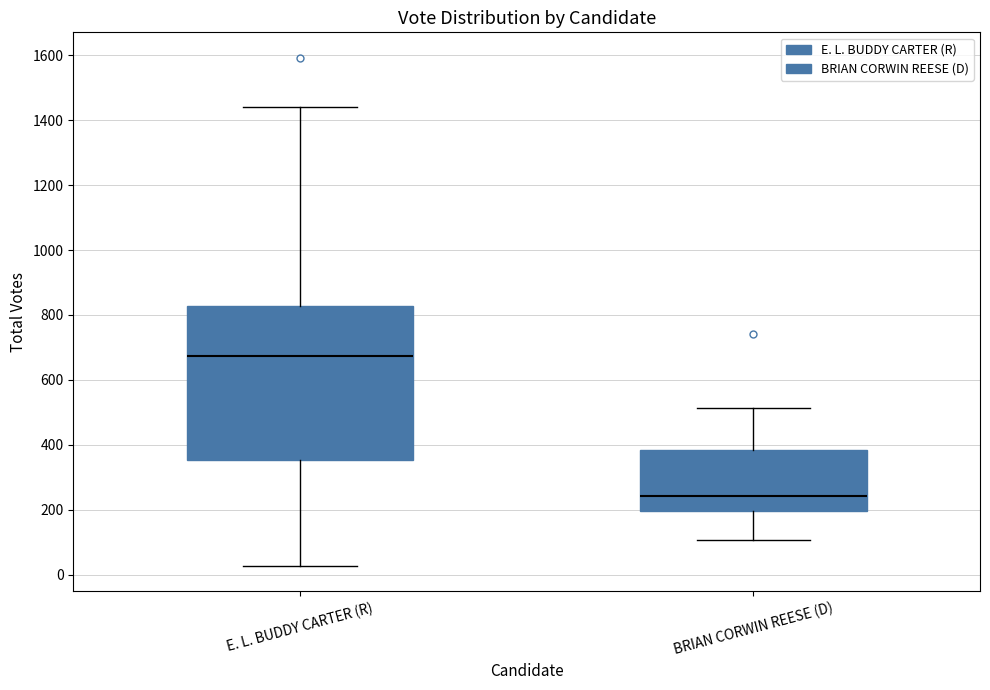

Reading left to right, transcribe this box plot: for each box, give where its median line is, the range the box spans, and where its two whiskers end, as read against the y-axis. The values are not printed on the chart, so give them approximately, as read against the axis.

E. L. BUDDY CARTER (R): median 680, box 360 to 820, whiskers 20 to 1440
BRIAN CORWIN REESE (D): median 240, box 200 to 380, whiskers 100 to 520